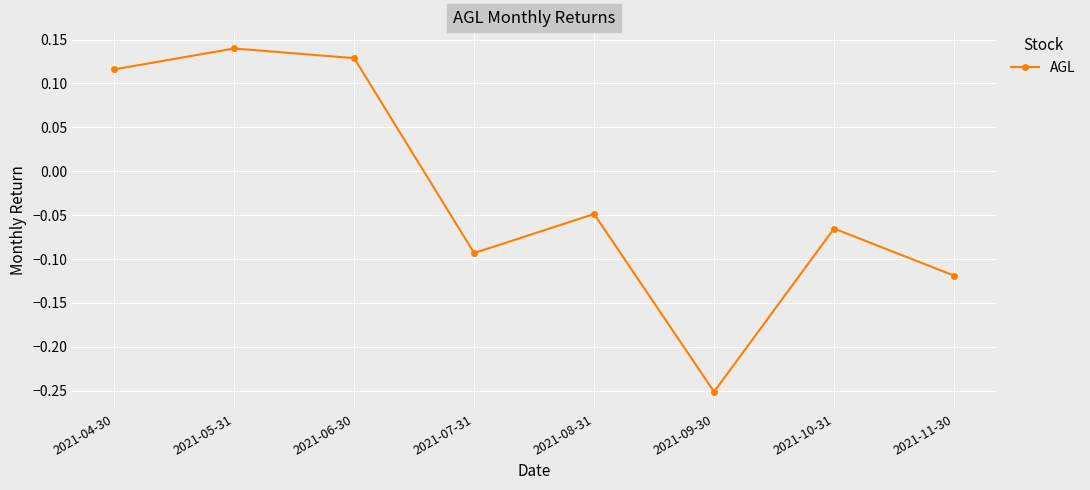

Rank the categories by value from highest to lowest.

2021-05-31, 2021-06-30, 2021-04-30, 2021-08-31, 2021-10-31, 2021-07-31, 2021-11-30, 2021-09-30